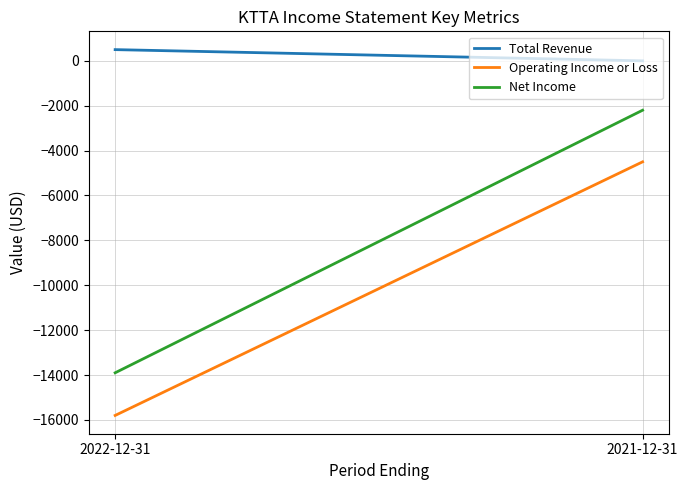

What is the label of the 1st point from the left?

2022-12-31